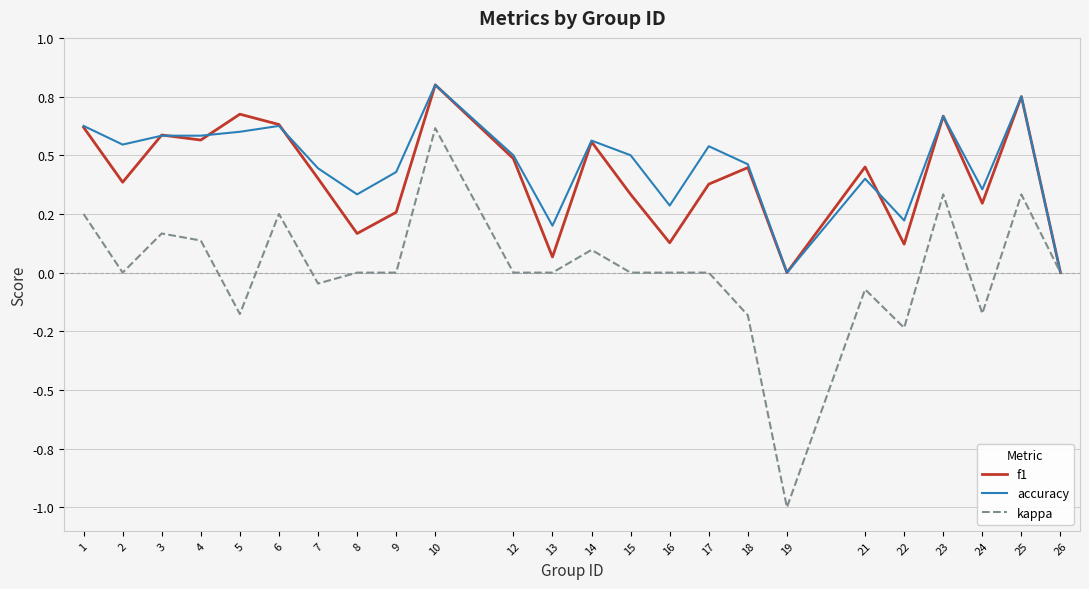

What is the difference between the maximum and minimum values in the kappa series?

1.6